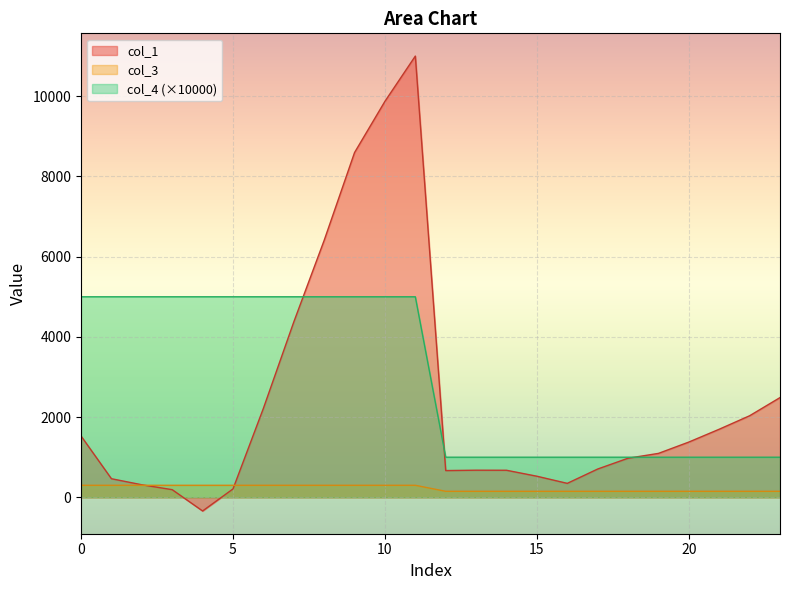

The value of col_1 at 18 is 974.6. True or false?

True